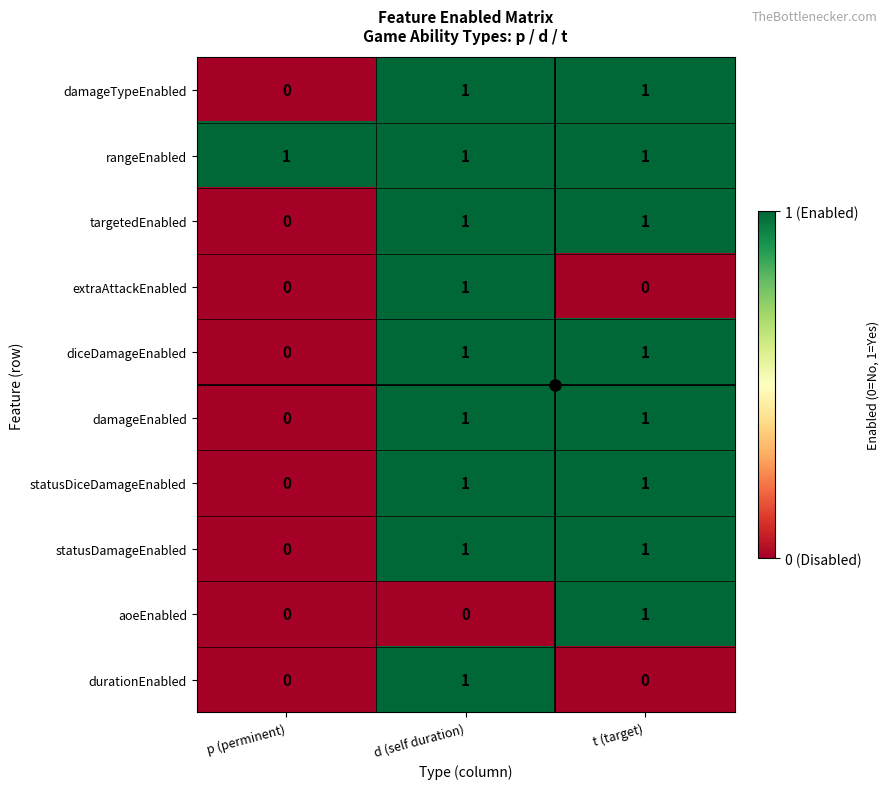

At which category is the sum across all series the highest?

d (self duration)